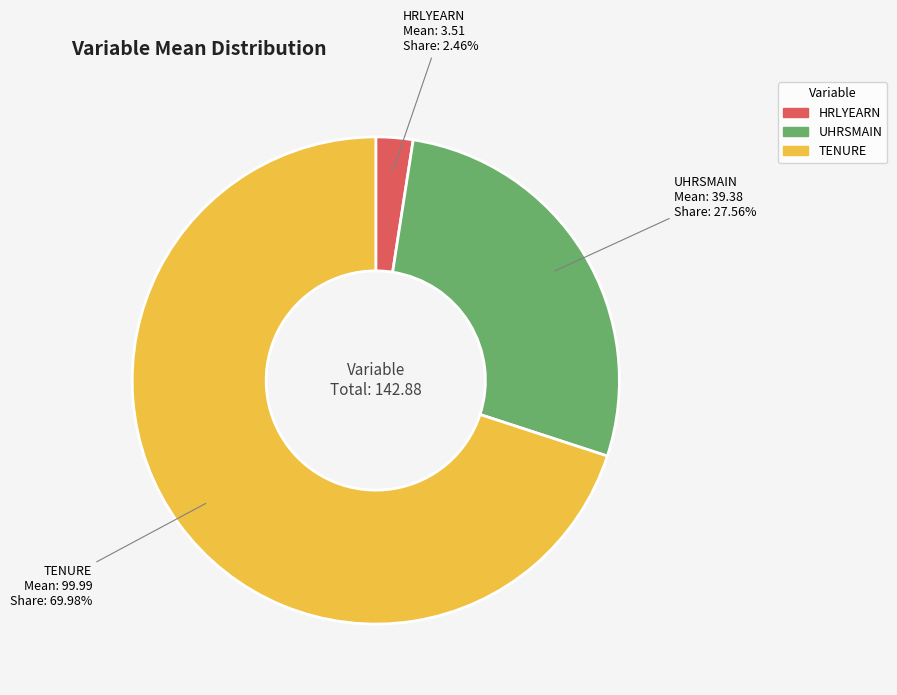

Does any single category account for the majority?

Yes